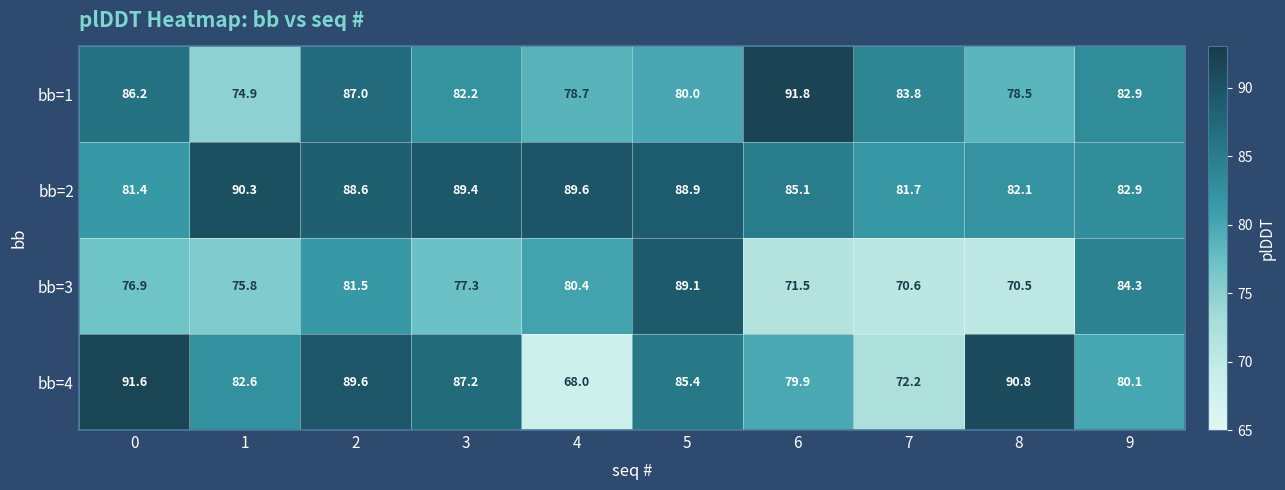

What is the average value of the bb=4 series?

82.7